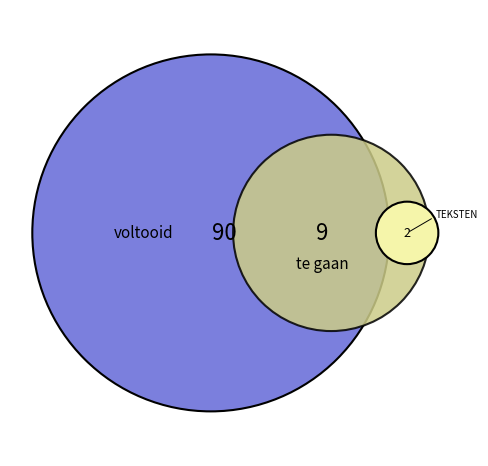

How many segments does this pie chart have?

3